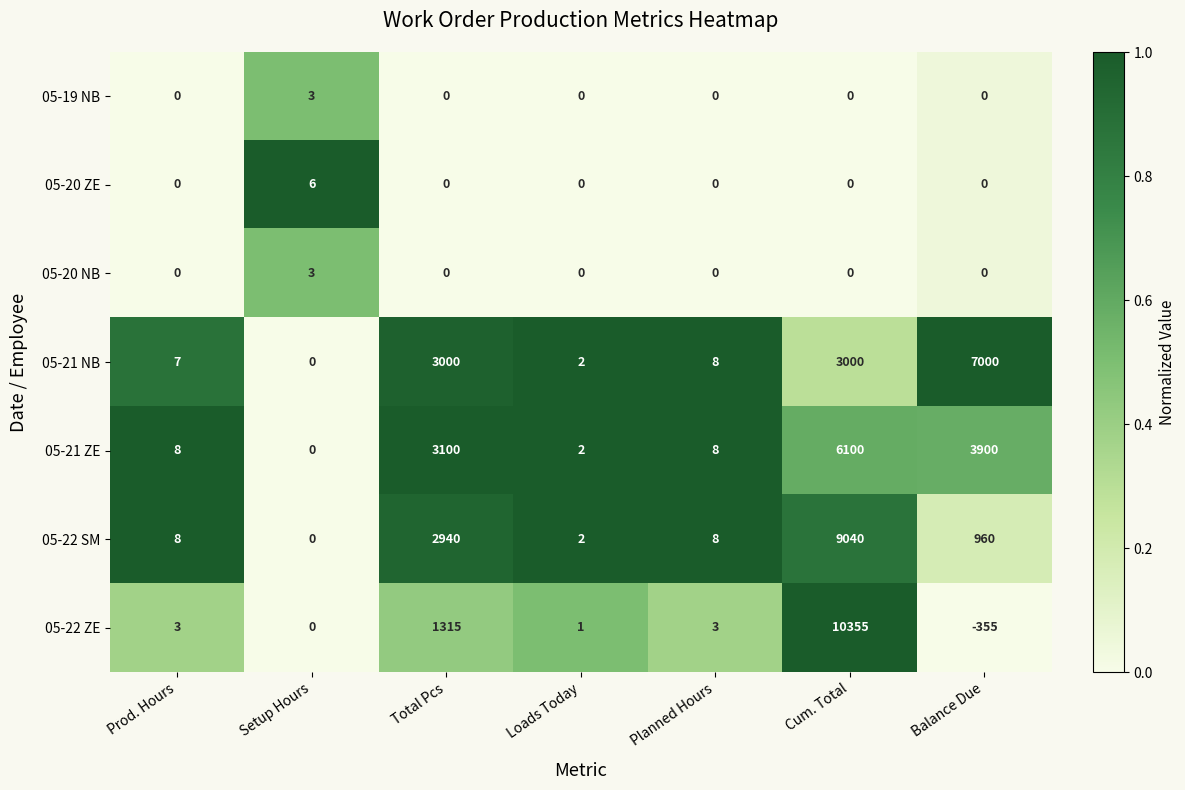

At which category does the chart reach its minimum across all series?

Balance Due